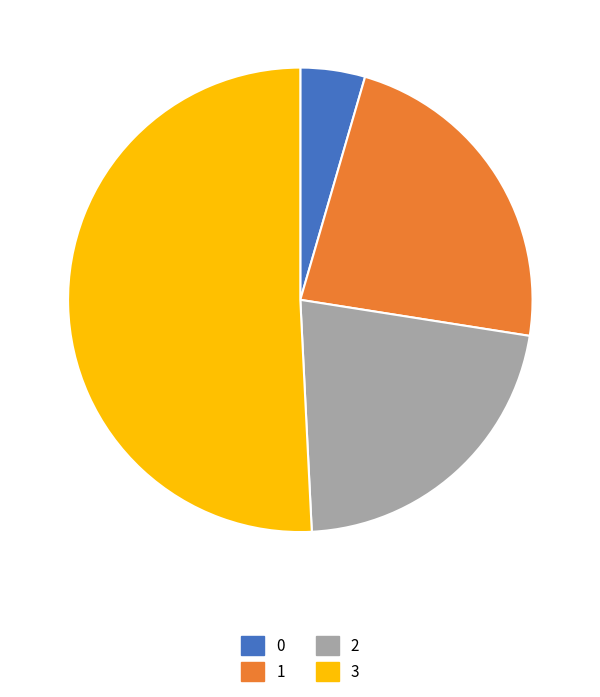

What is the largest slice in the pie chart?

3